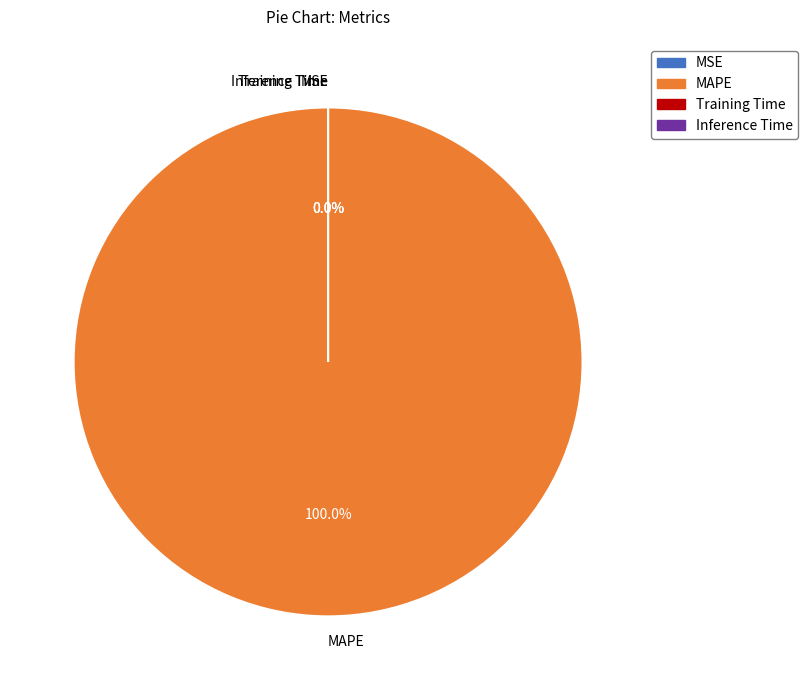

Which category accounts for the majority?

MAPE